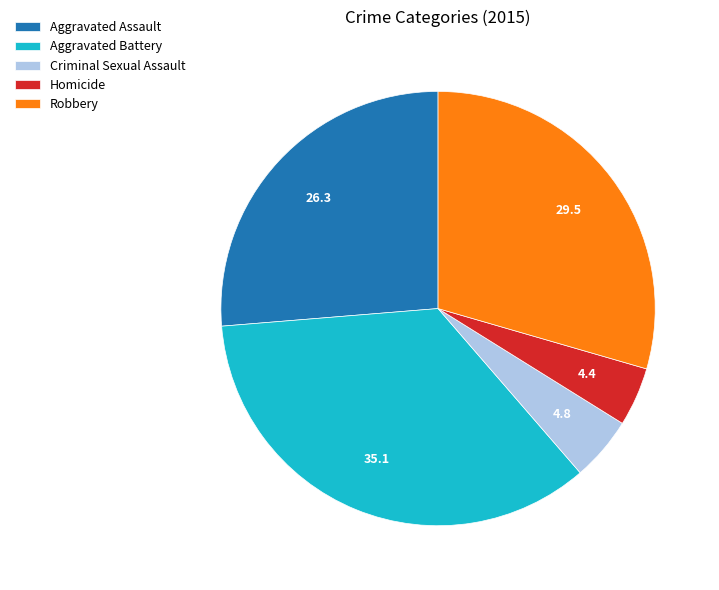

Which category has the biggest portion of the pie?

Aggravated Battery